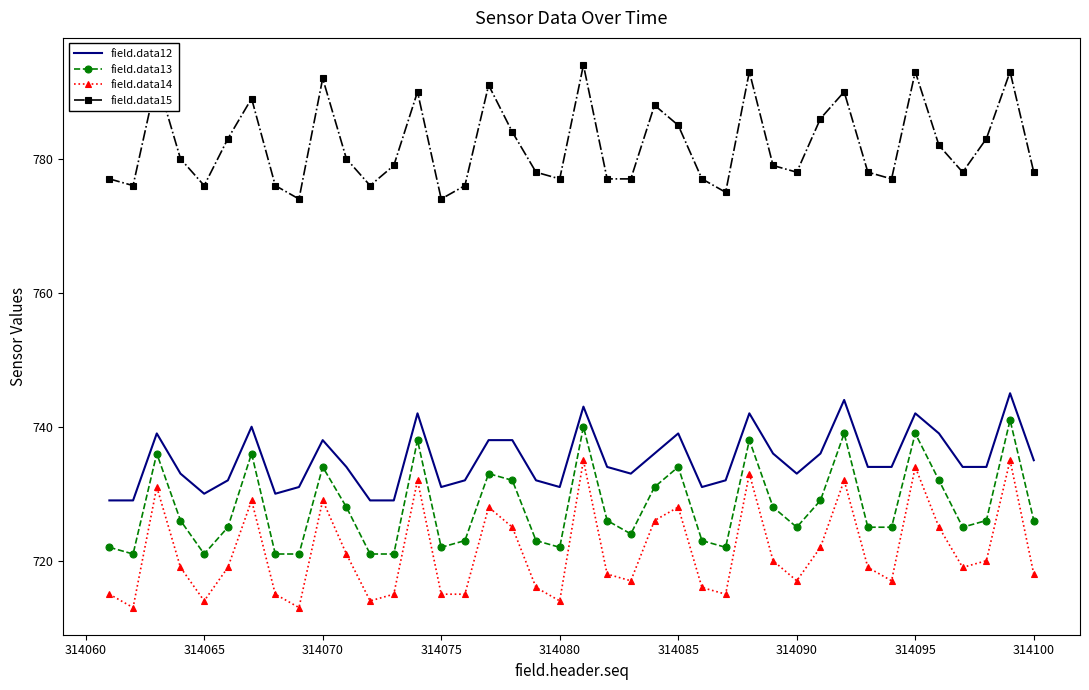

True or false: field.data13 has more than 1 interior local peaks.

True